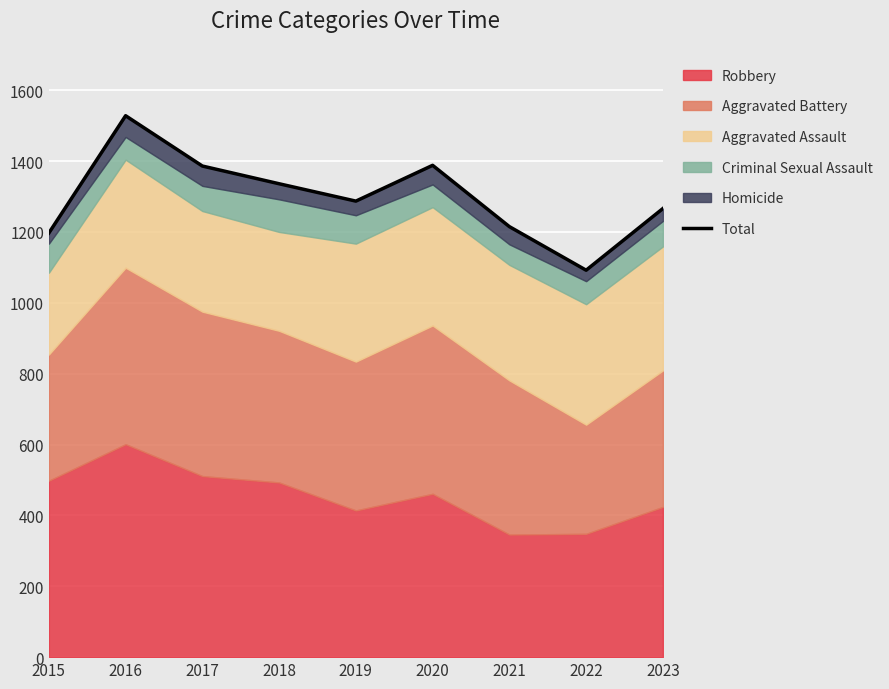

Reading right to left, extract all data points from this chart.

1266	1092	1215	1388	1287	1336	1386	1528	1197